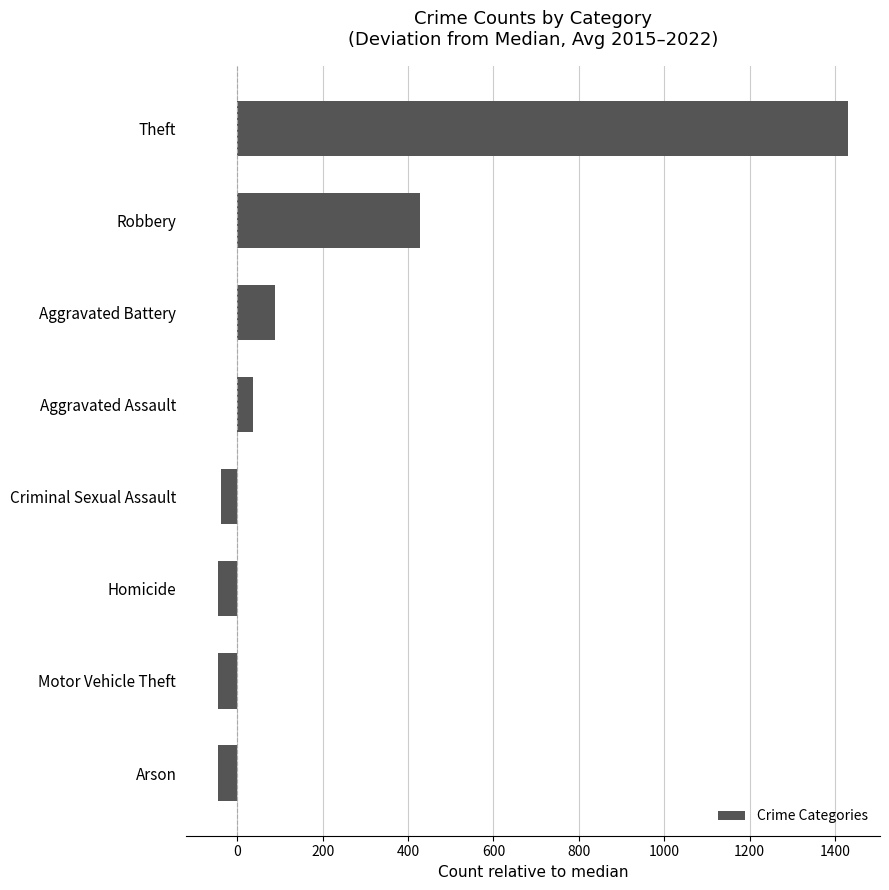

How many values are below 37?

4